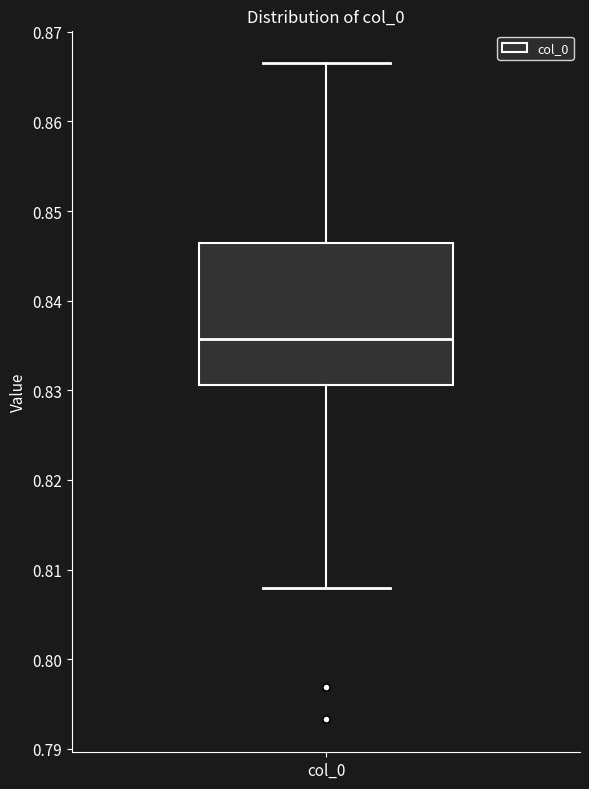

Where is the lower edge of the box for col_0 on the y-axis? The values are not printed on the chart, so give them approximately, as read against the axis.

0.831